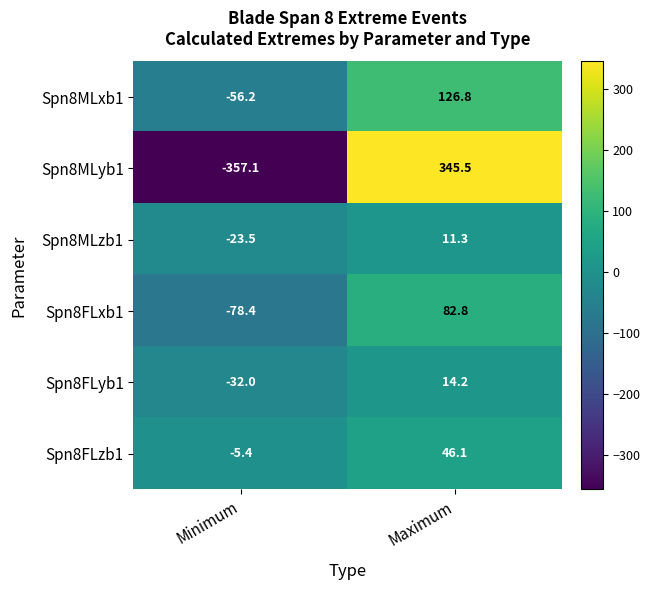

What is the sum of the Spn8MLzb1 values at Maximum and Minimum?

-12.2